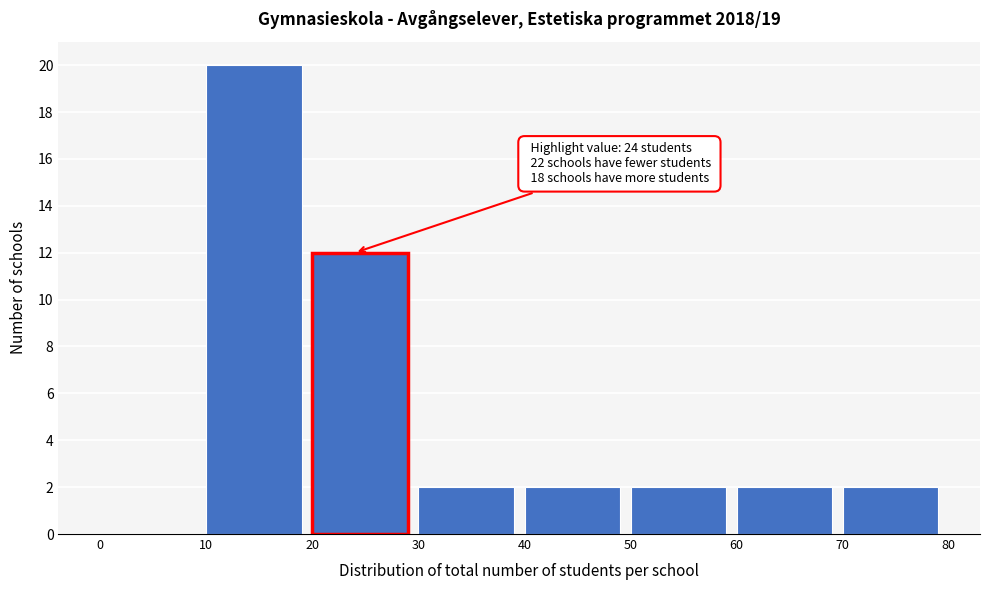

Over which range of the x-axis is the bar tallest?

10 to 20